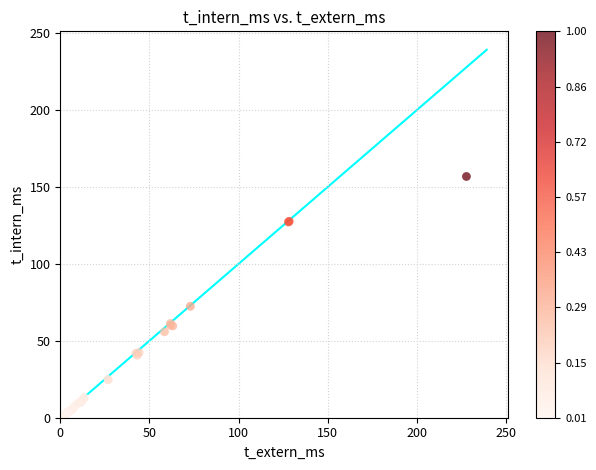

What Y value in the scatter plot is closest to 78?

72.5